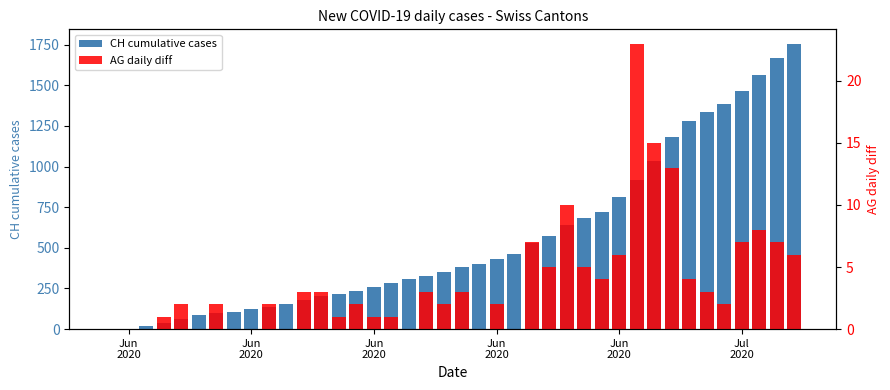

Which series has the largest range (max minus min)?

CH cumulative cases